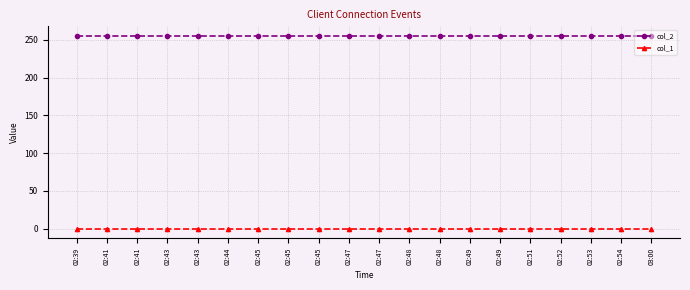

How many distinct data groups are displayed?

2